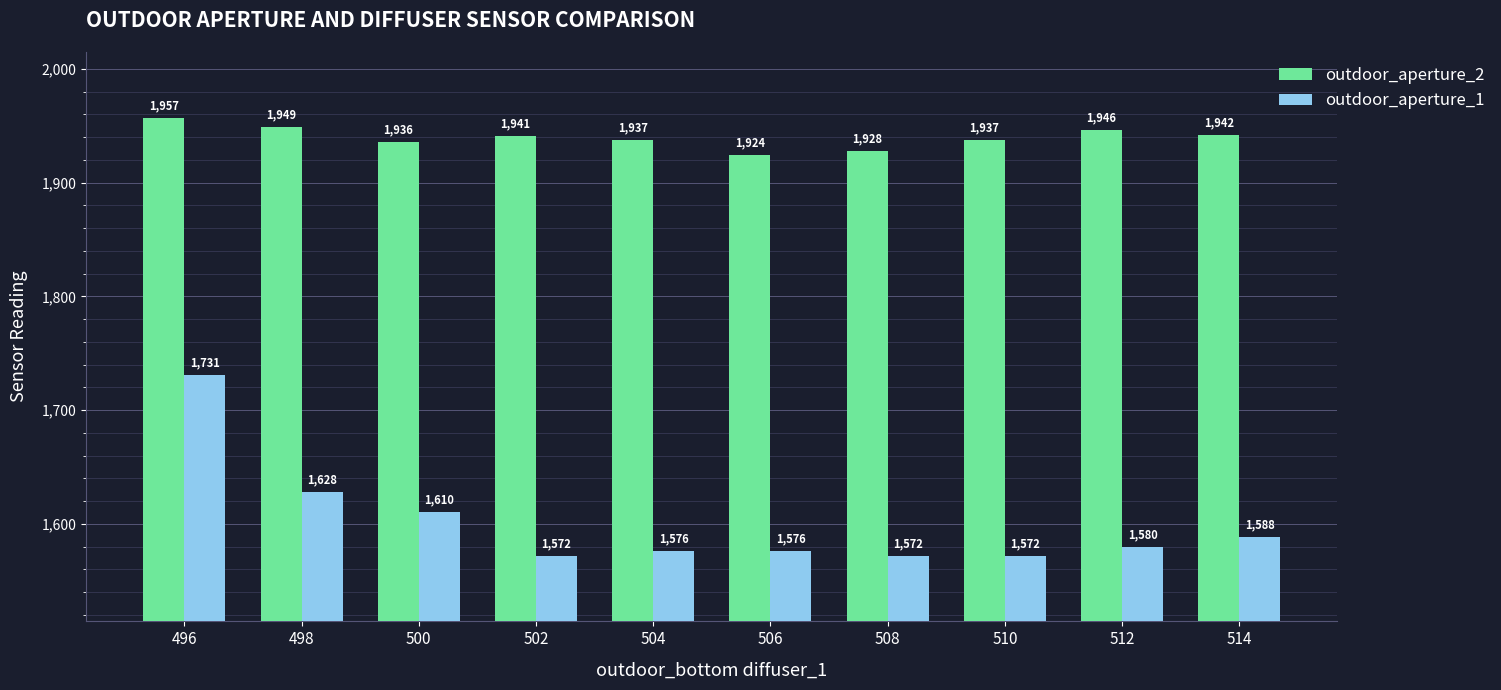

True or false: outdoor_aperture_1 has a value of 1576 at 506.

True